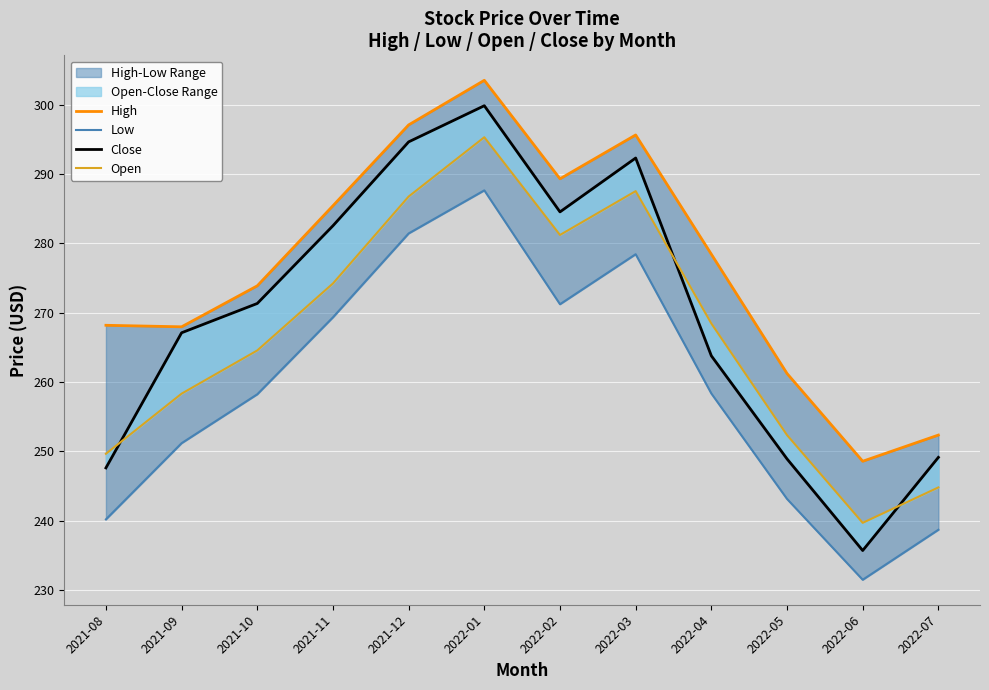

Which series has the widest spread of values?

Close